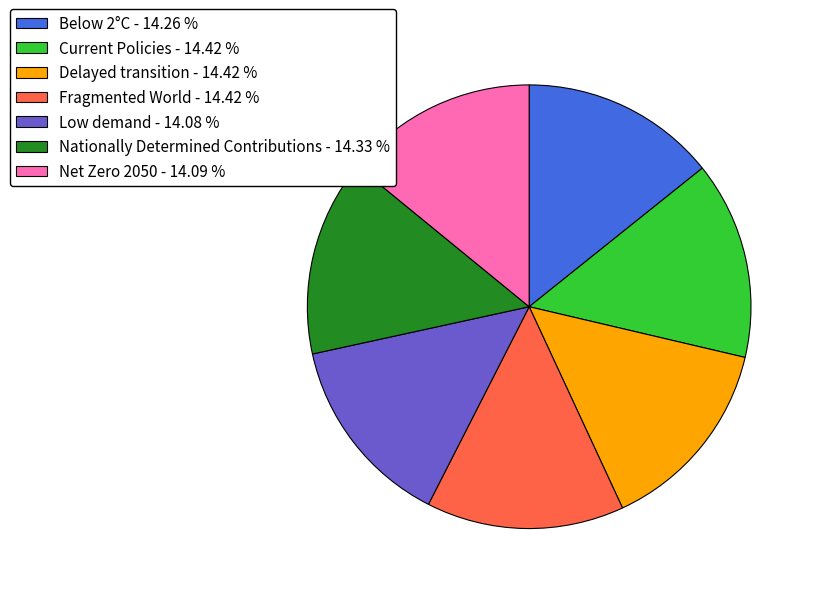

Do Net Zero 2050 - 14.09 % and Current Policies - 14.42 % together represent more than half of the pie?

No